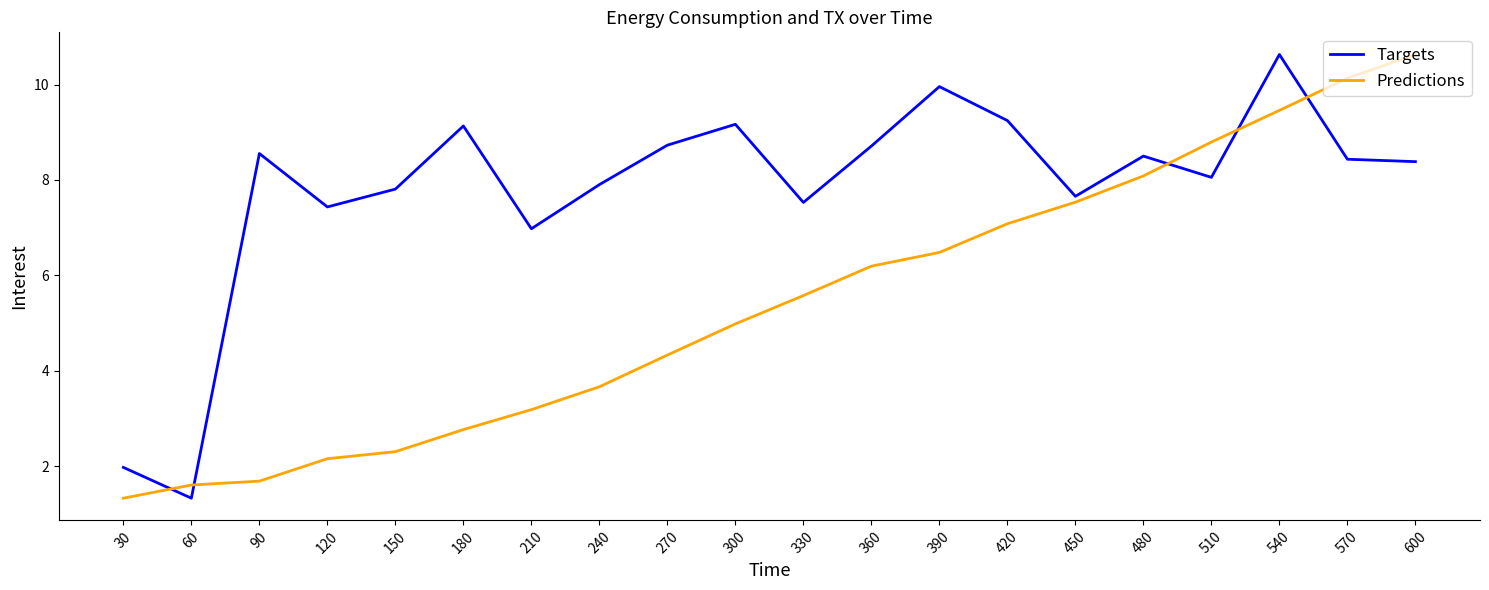

What is the difference between the maximum and minimum values in the Targets series?

9.3